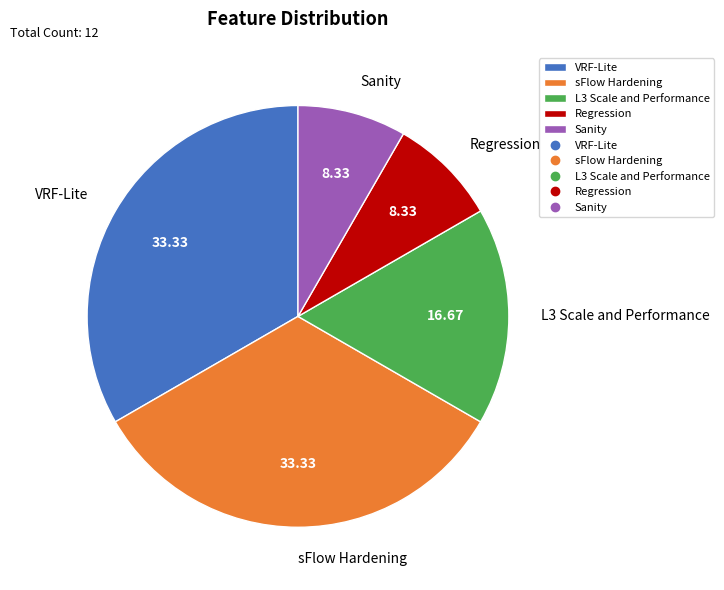

Count the number of slices in the pie.

5